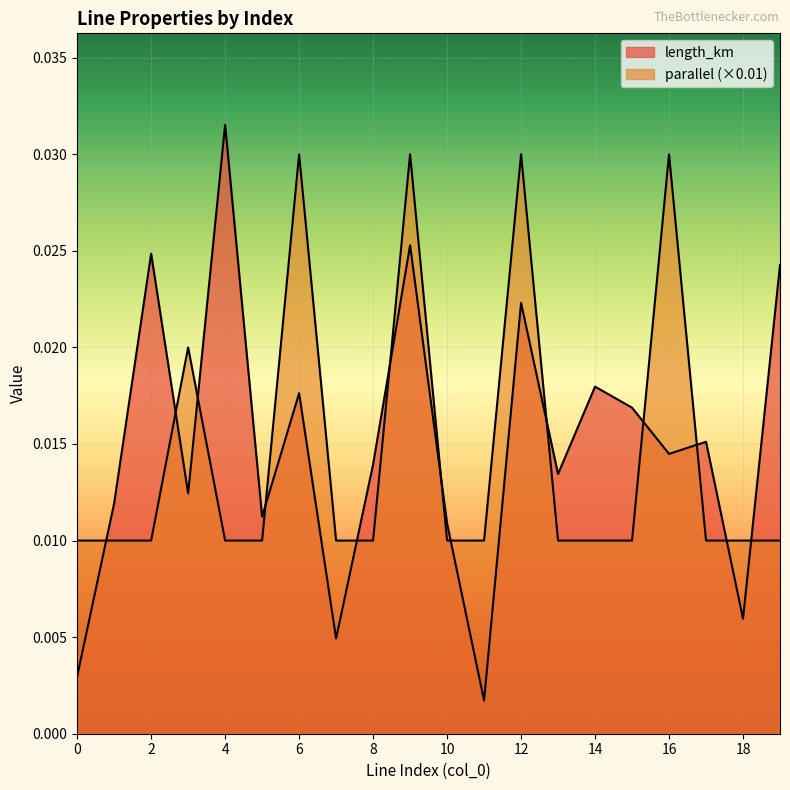

Rank the categories by parallel value from lowest to highest.

0, 1, 2, 4, 5, 7, 8, 10, 11, 13, 14, 15, 17, 18, 19, 3, 6, 9, 12, 16